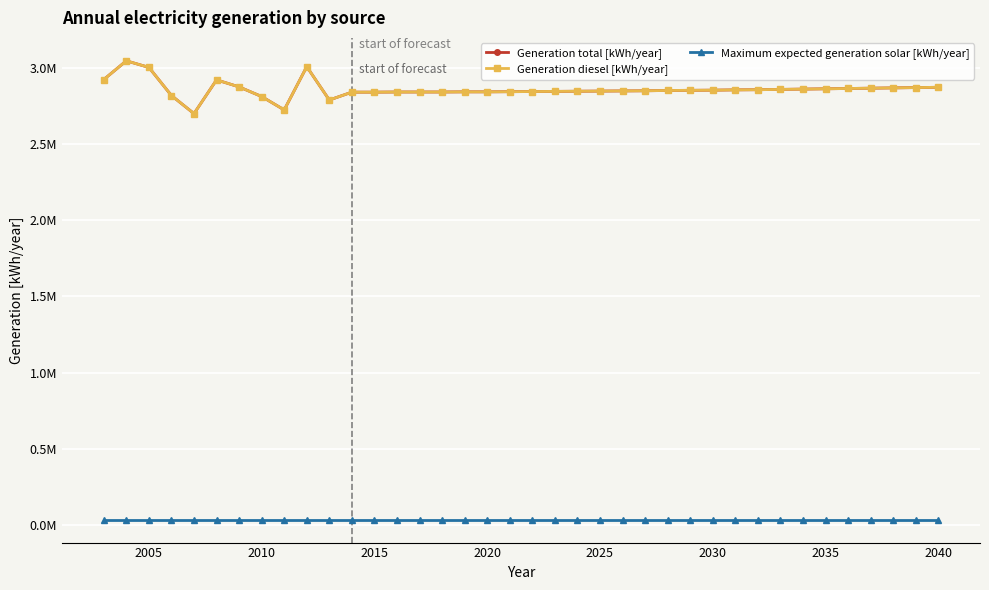

Does the chart have visible grid lines?

Yes